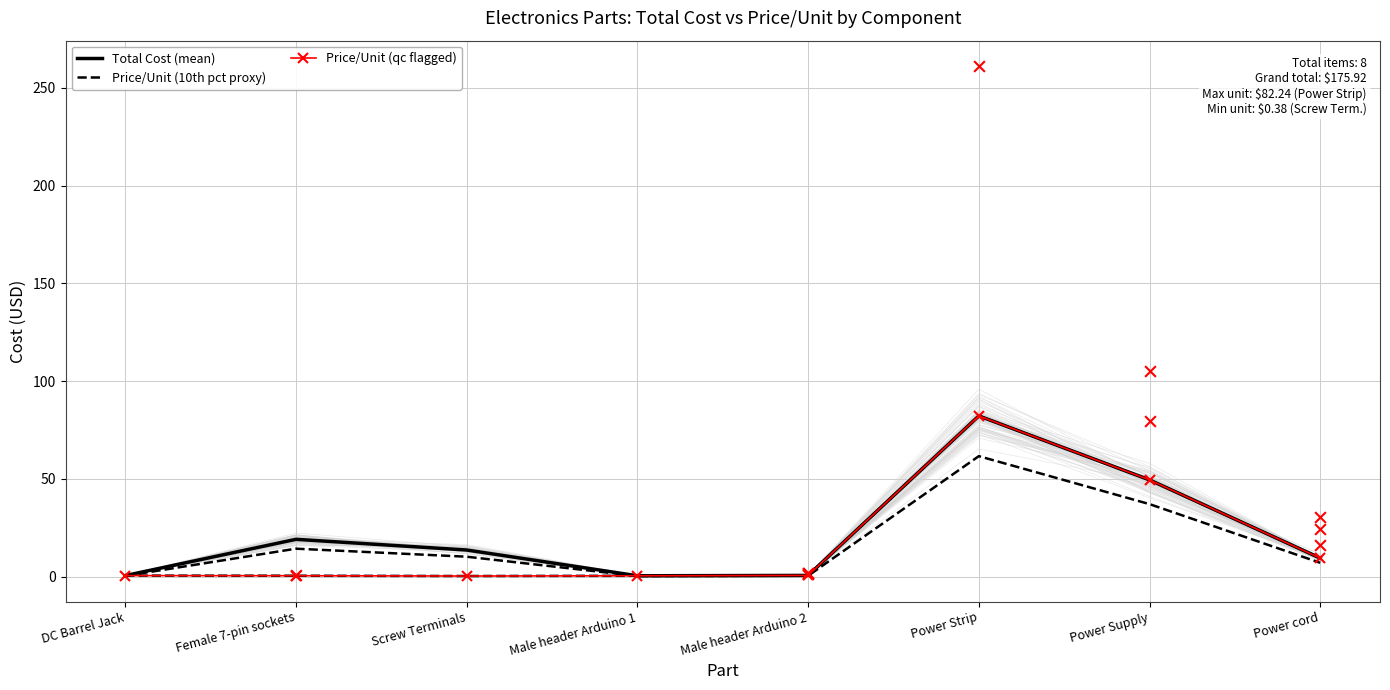

At which category is the sum across all series the highest?

Power Strip